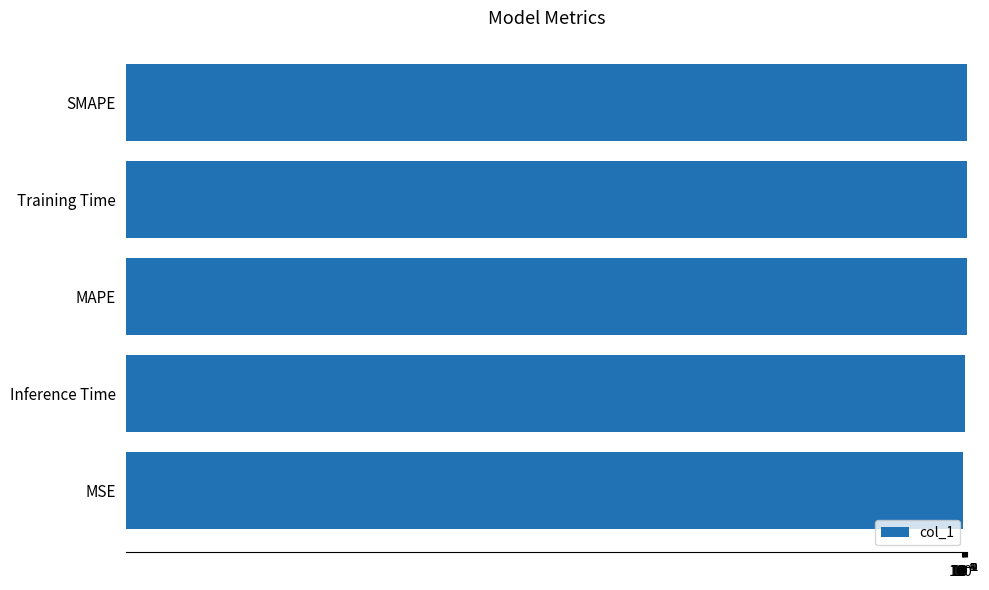

What is the value of the 5th bar from the left?

2.0